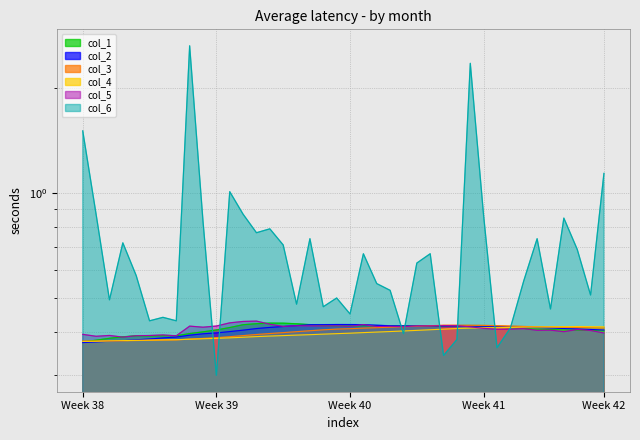

After their last crossing, which series has the higher values: col_5 or col_2?

col_2